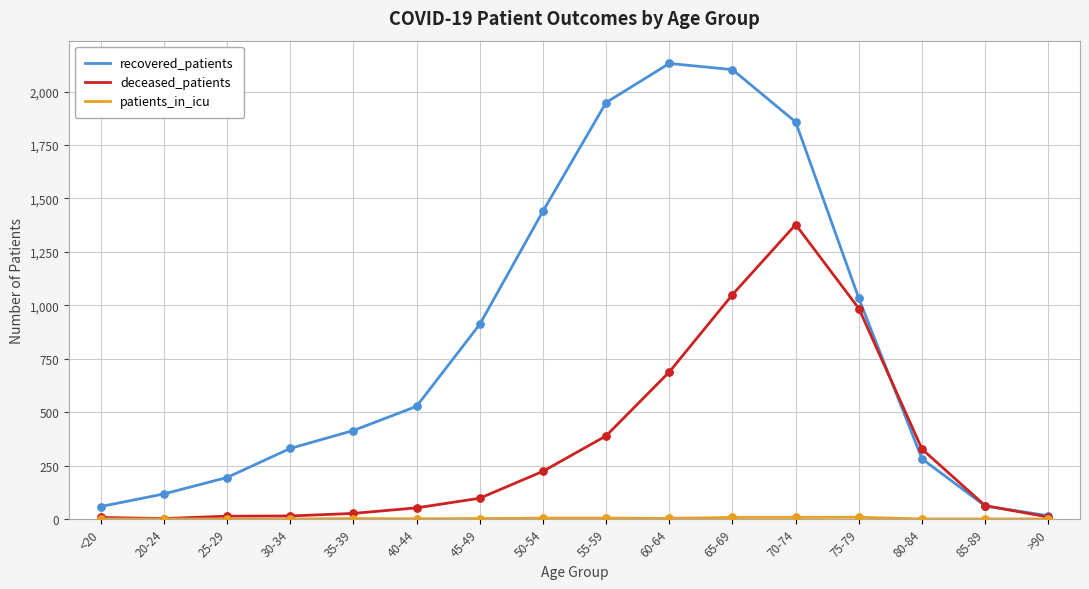

Which series has the largest total across all categories?

recovered_patients